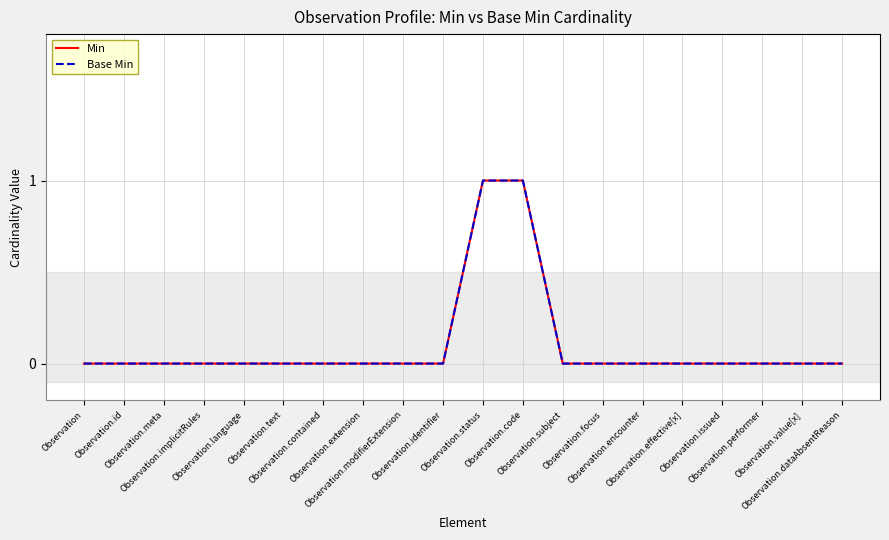

Does the chart display data point markers on the line(s)?

No